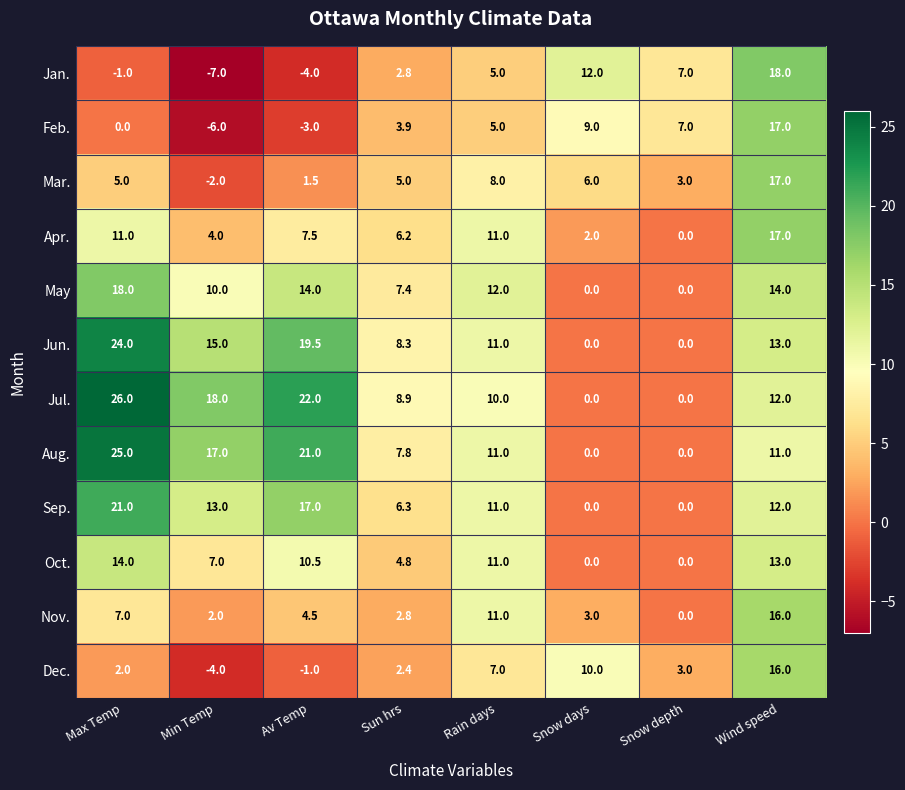

What is the total value across all series at Min Temp?

67.0